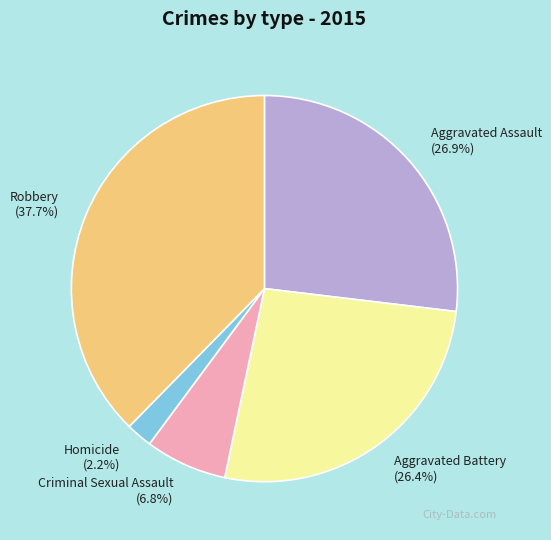

Which category has the smallest portion of the pie?

Homicide